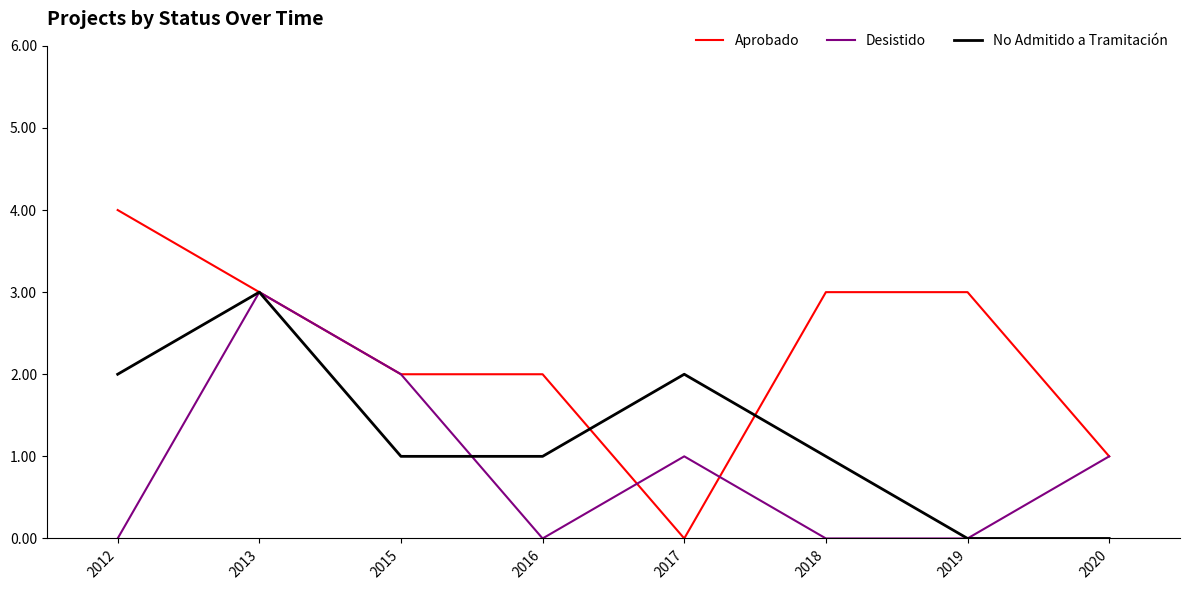

What is the spread (max minus min) of values at 2012?

4